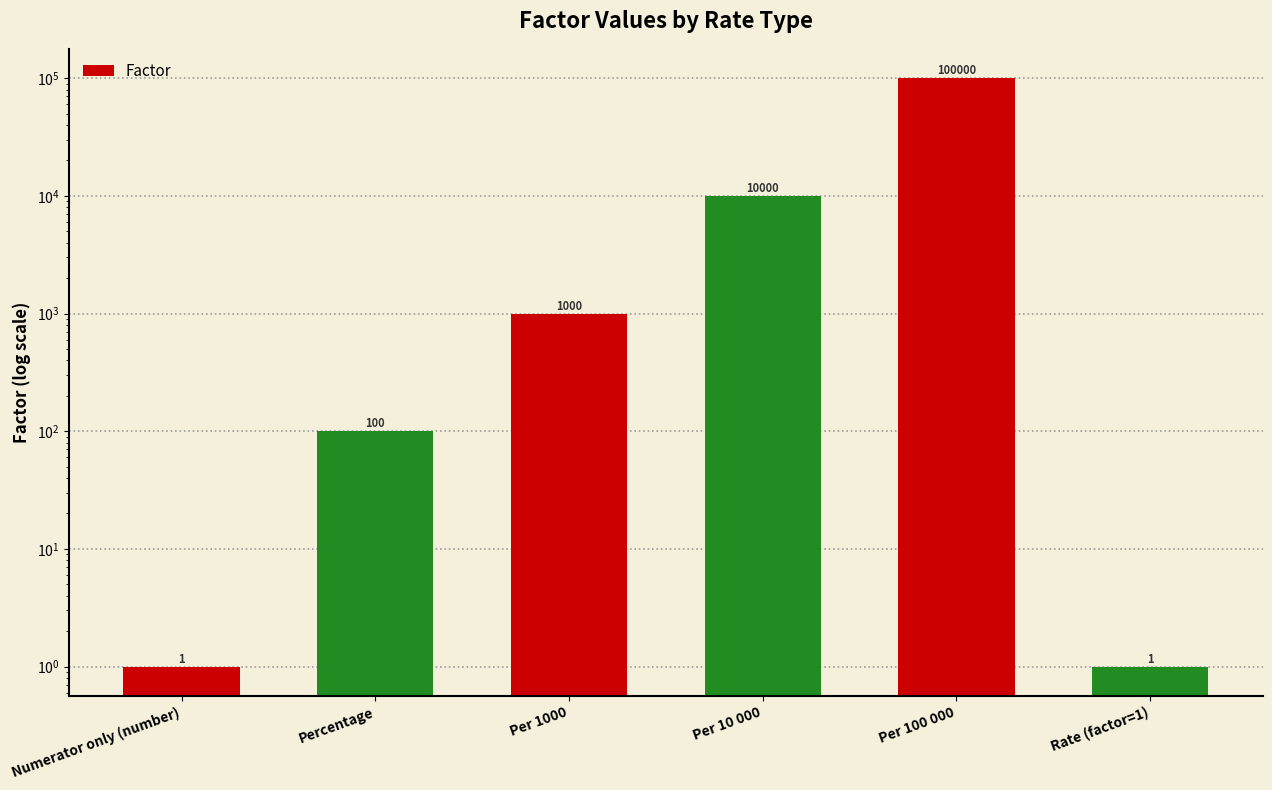

List the labels in order of value, smallest first.

Numerator only (number), Rate (factor=1), Percentage, Per 1000, Per 10 000, Per 100 000